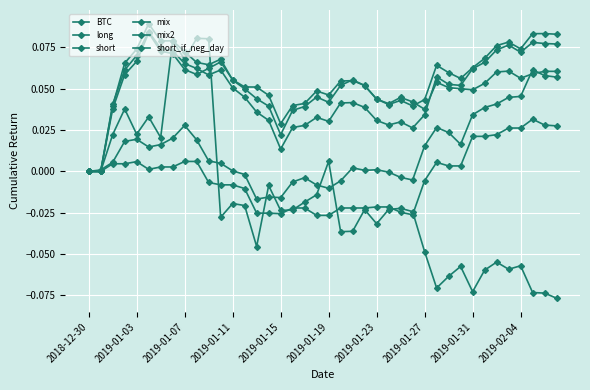

How many interior local valleys does the mix series have?

8